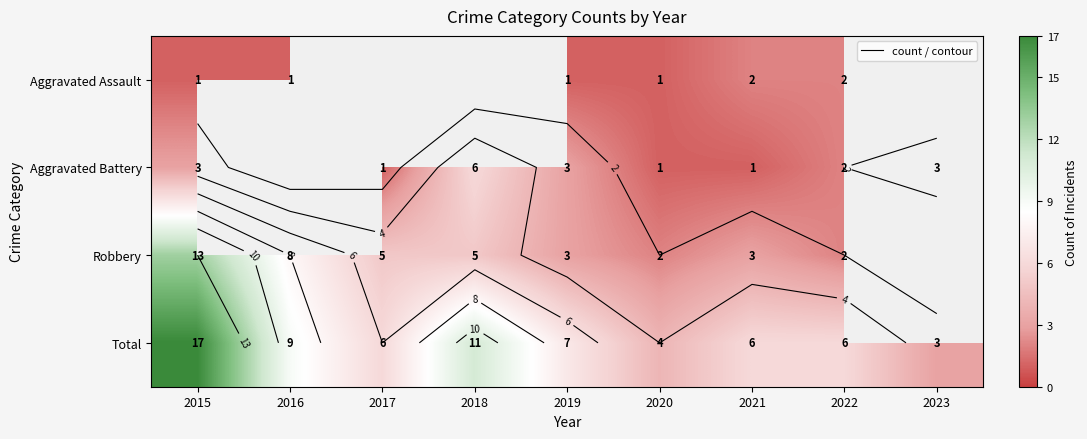

What is the difference between the maximum and minimum values in the Aggravated Battery series?

5.0